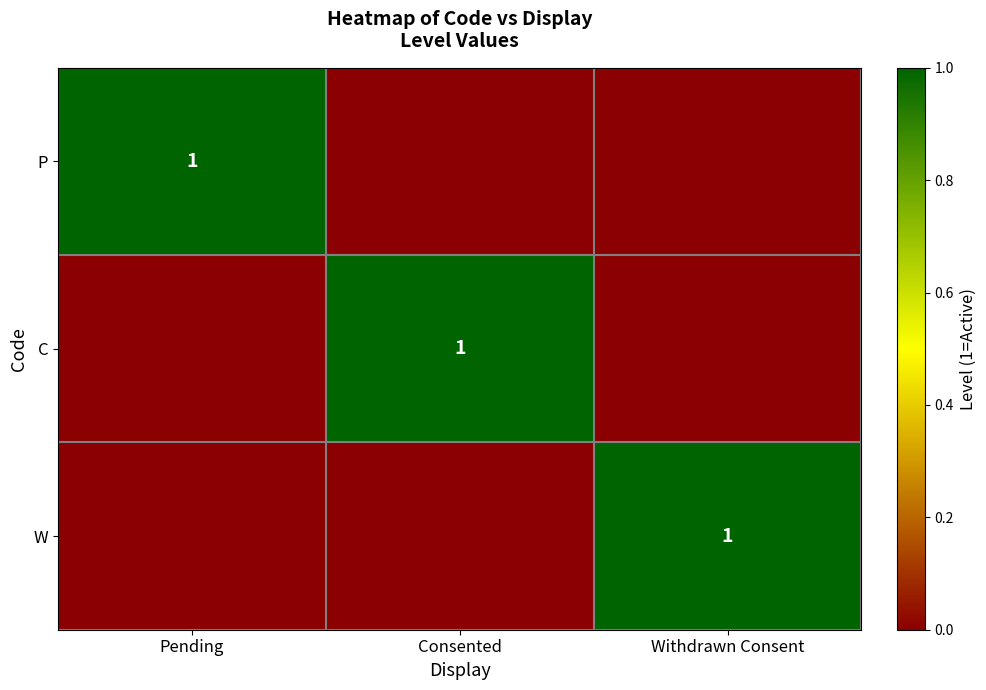

What is the difference between the W values at Withdrawn Consent and Consented?

1